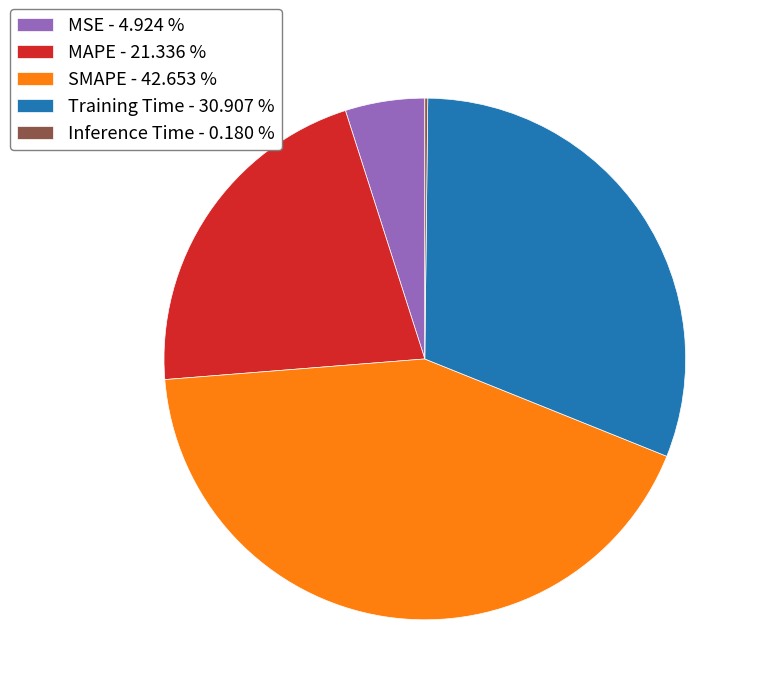

Is there any slice that represents more than half of the pie?

No